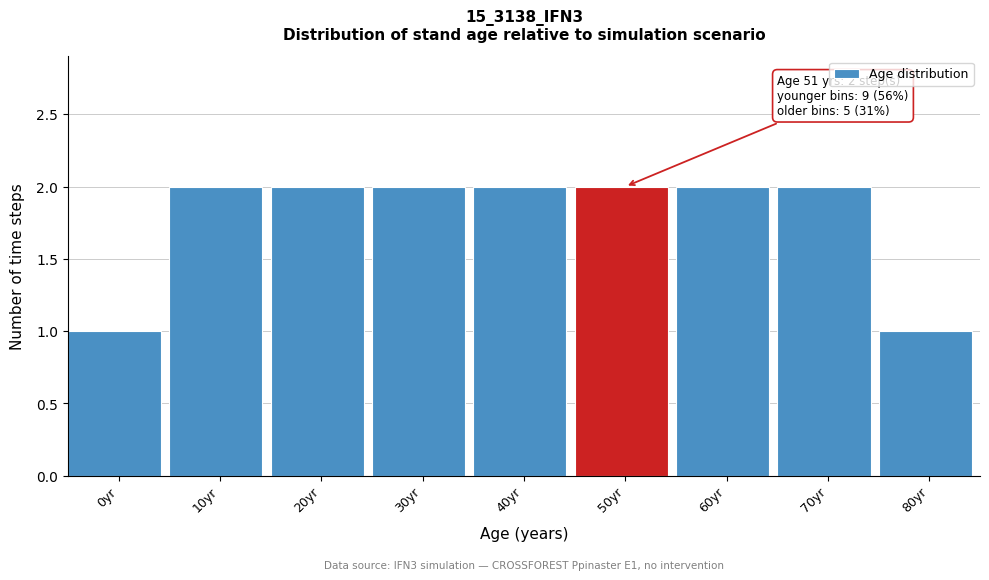

Reading right to left, extract all data points from this chart.

1	2	2	2	2	2	2	2	1